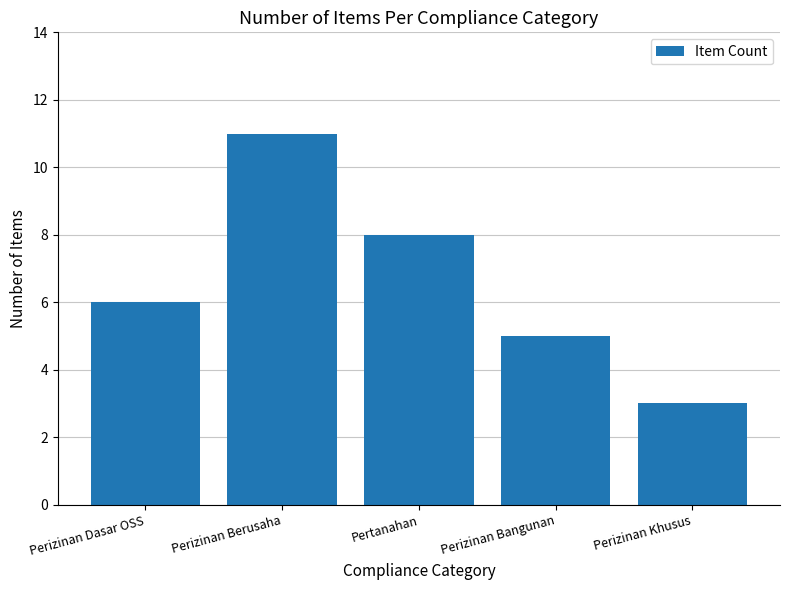

List the labels in order of value, smallest first.

Perizinan Khusus, Perizinan Bangunan, Perizinan Dasar OSS, Pertanahan, Perizinan Berusaha